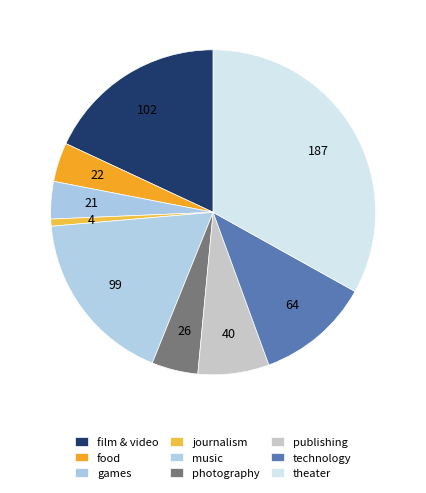

What is the ratio of the value at games to the value at technology?

0.3